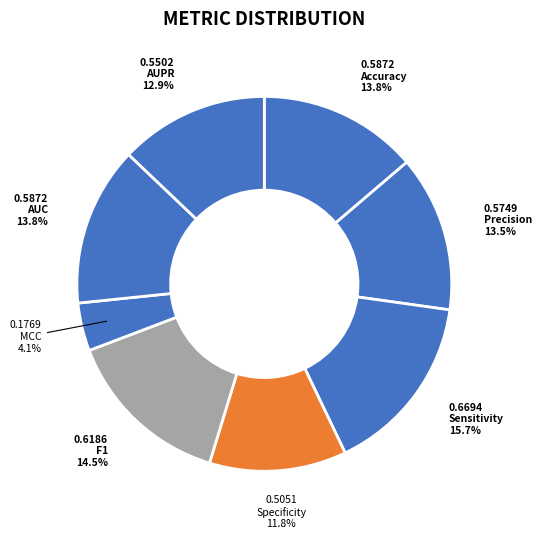

True or false: Specificity accounts for 20% of the total.

False